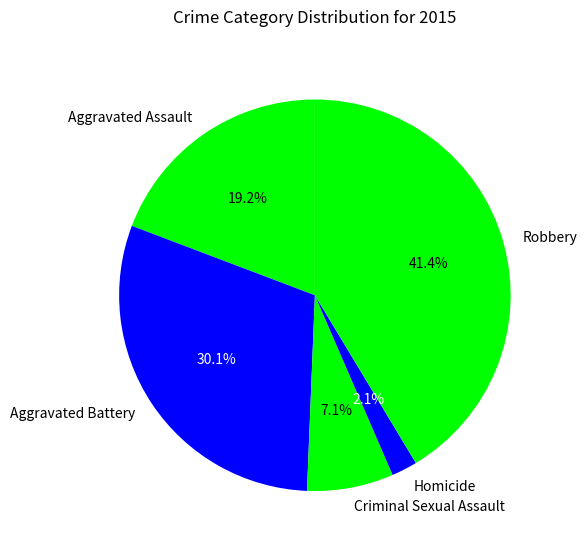

Between Criminal Sexual Assault and Aggravated Assault, which is larger?

Aggravated Assault